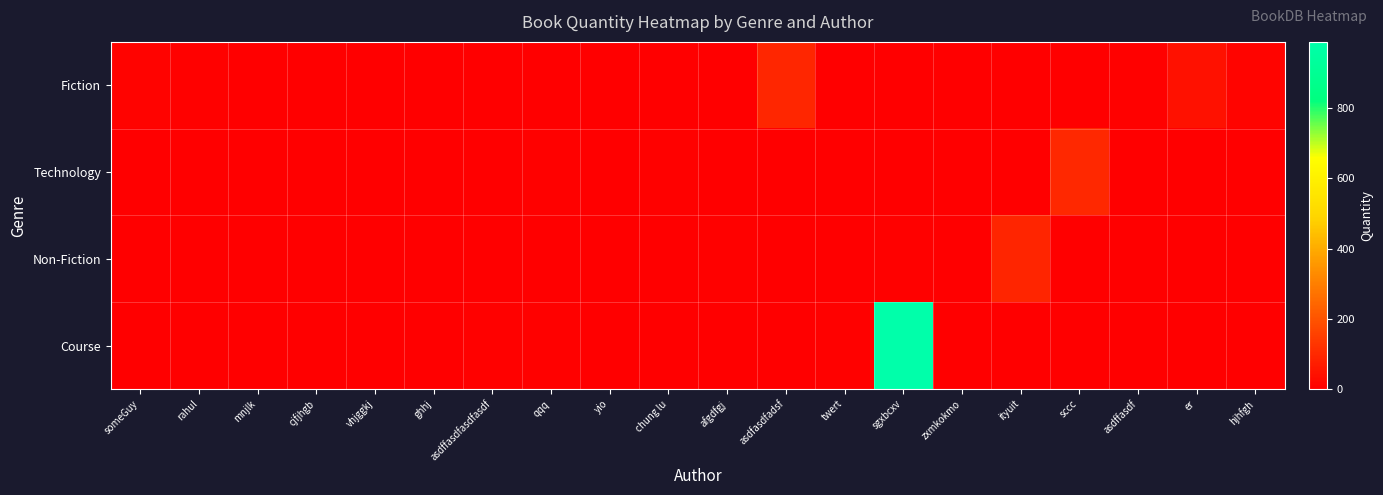

Reading right to left, what are all the values shown in this chart?

Fiction: hjhfgh=15	er=45	asdffasdf=5	sccc=0	ityuit=0	zxmkokmo=0	sgxbcxv=0	twert=0	asdfasdfadsf=95	afgdfgj=0	chung lu=0	yio=0	qqq=0	asdffasdfasdfasdf=2	ghhj=0	vhjggkj=0	cjfjhgb=0	mnjlk=0	rahul=5	someGuy=10
Technology: hjhfgh=0	er=0	asdffasdf=0	sccc=100	ityuit=0	zxmkokmo=0	sgxbcxv=0	twert=0	asdfasdfadsf=0	afgdfgj=0	chung lu=7	yio=0	qqq=6	asdffasdfasdfasdf=0	ghhj=0	vhjggkj=3	cjfjhgb=3	mnjlk=0	rahul=0	someGuy=0
Non-Fiction: hjhfgh=0	er=0	asdffasdf=0	sccc=0	ityuit=89	zxmkokmo=0	sgxbcxv=6	twert=0	asdfasdfadsf=0	afgdfgj=7	chung lu=0	yio=3	qqq=0	asdffasdfasdfasdf=0	ghhj=1	vhjggkj=0	cjfjhgb=0	mnjlk=0	rahul=0	someGuy=0
Course: hjhfgh=0	er=0	asdffasdf=0	sccc=0	ityuit=0	zxmkokmo=0	sgxbcxv=989	twert=4	asdfasdfadsf=0	afgdfgj=0	chung lu=0	yio=0	qqq=4	asdffasdfasdfasdf=5	ghhj=0	vhjggkj=0	cjfjhgb=0	mnjlk=3	rahul=0	someGuy=0